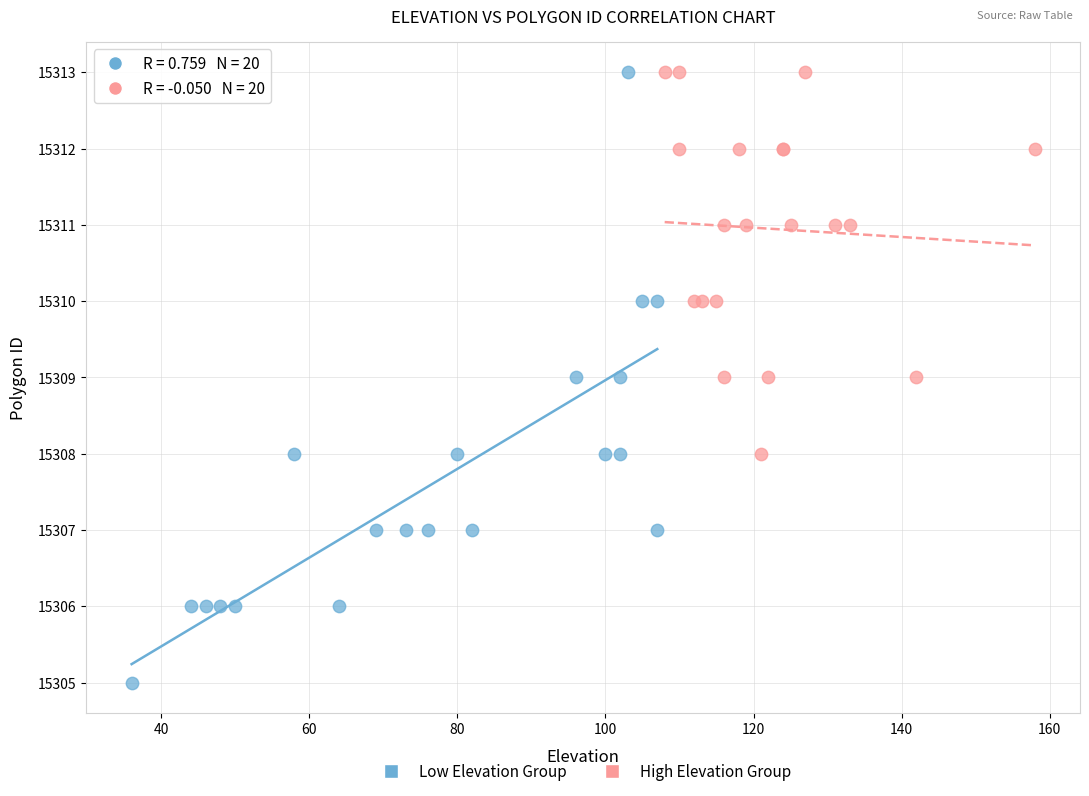

Which series contains the lowest Y value?

Low Elevation Group